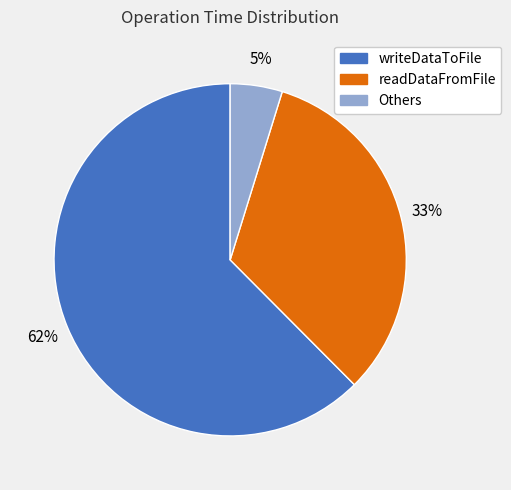

Is there any slice that represents more than half of the pie?

Yes